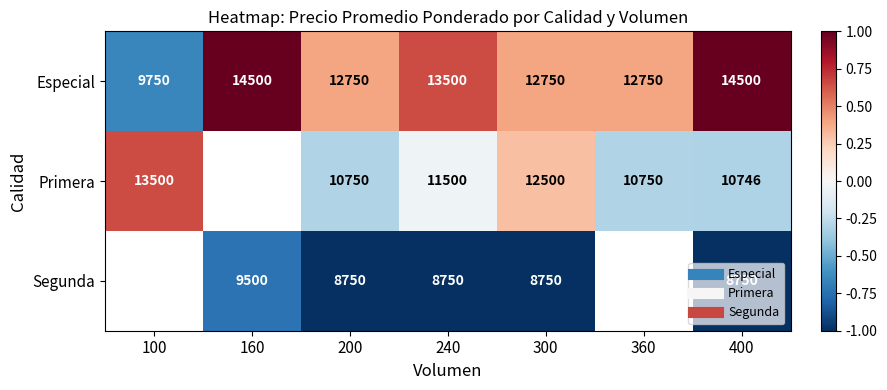

How many data points does each series have?

7